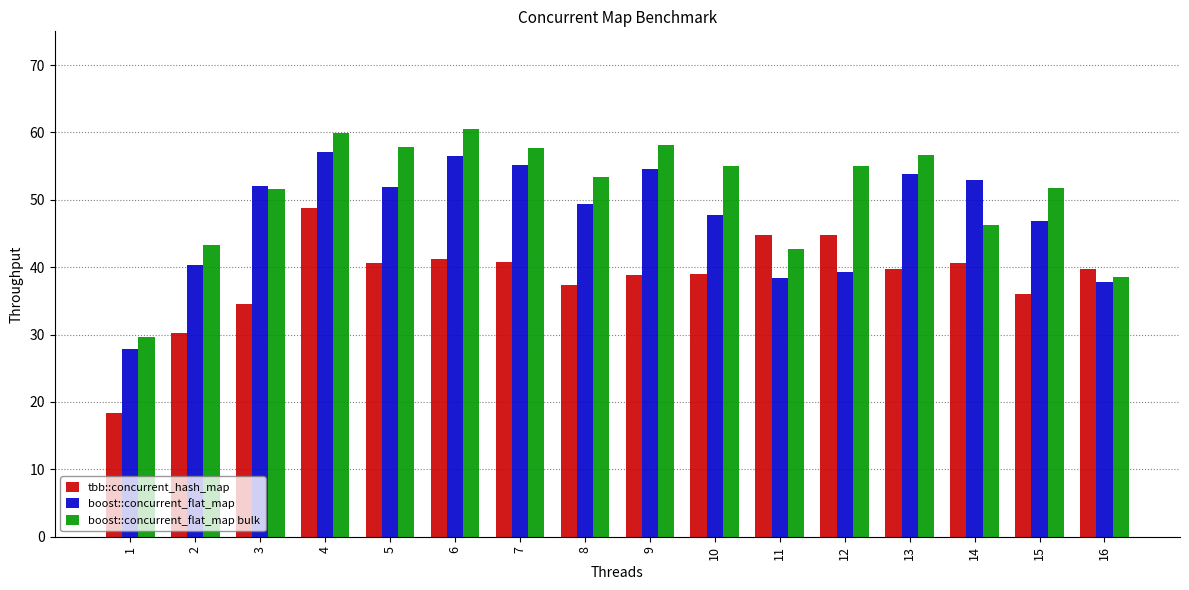

List the series in order of their peak value, lowest first.

tbb::concurrent_hash_map, boost::concurrent_flat_map, boost::concurrent_flat_map bulk